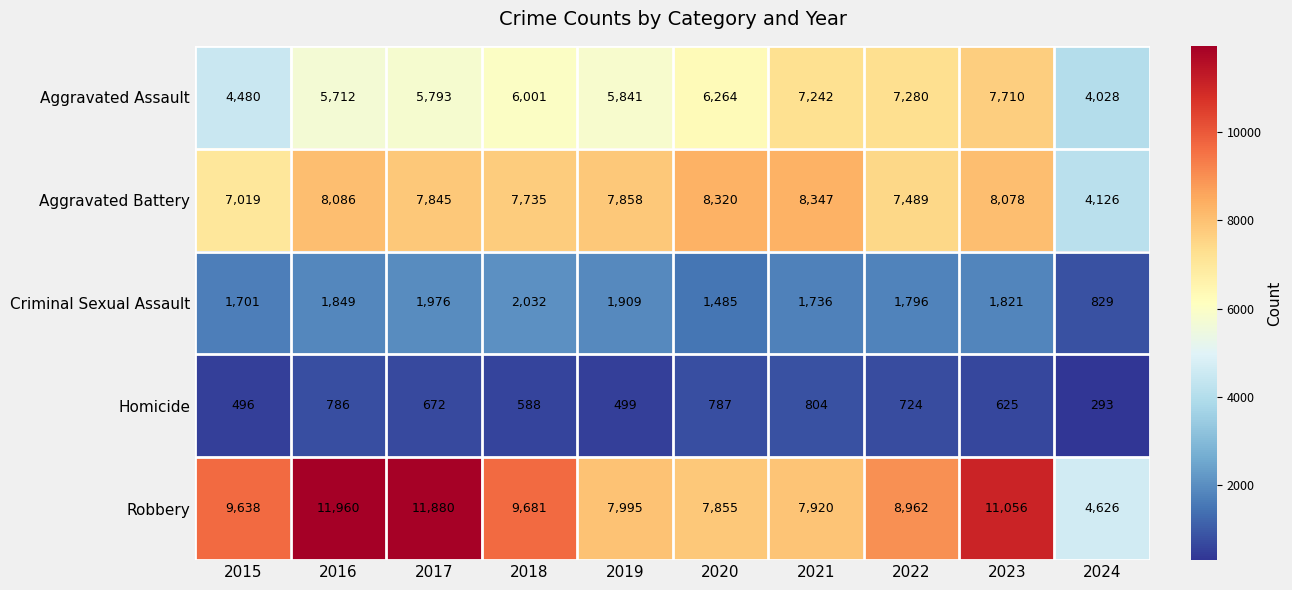

At which label is Aggravated Assault closest to 5869?

2019